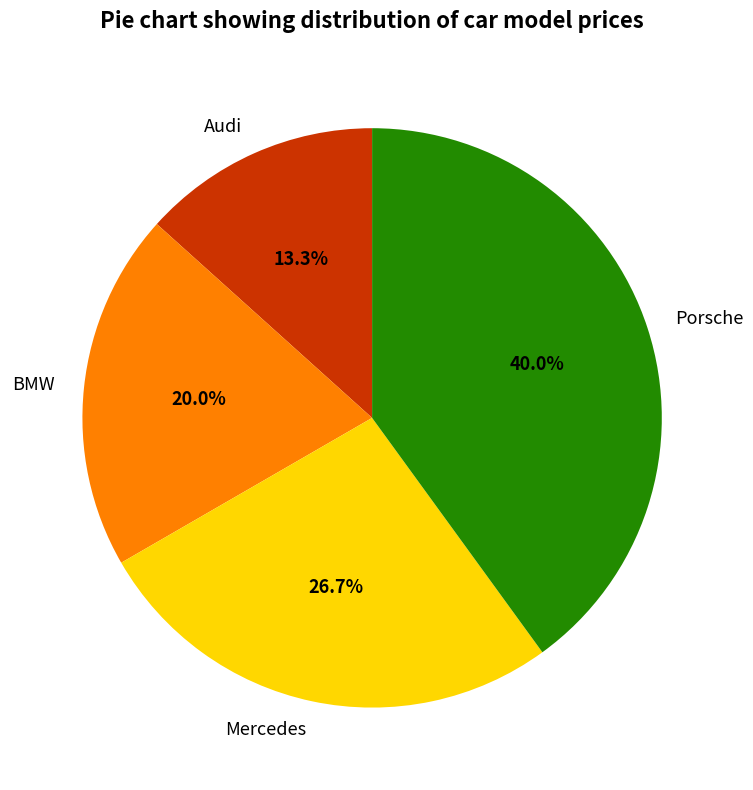

To the nearest percent, what portion does Audi represent?

13%